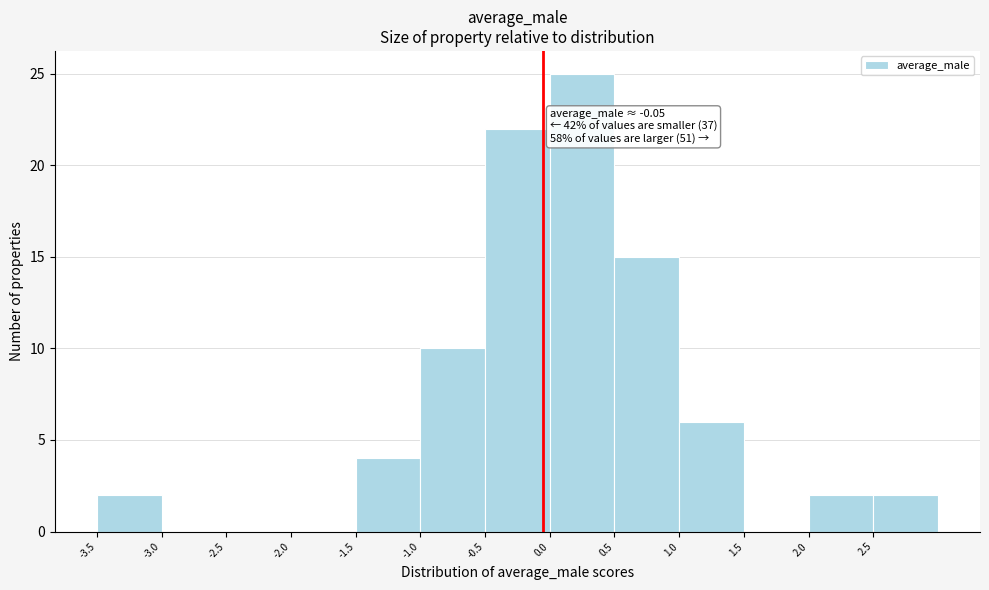

Which range on the x-axis has the tallest bar?

0.0 to 0.5